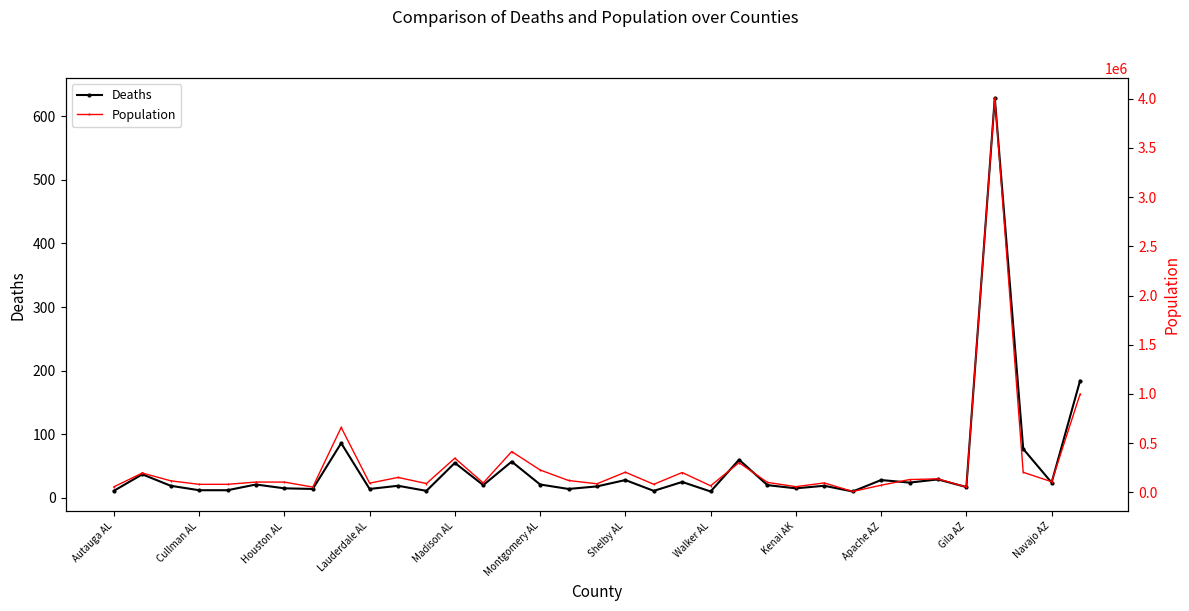

True or false: Deaths has more than 1 interior local peaks.

True